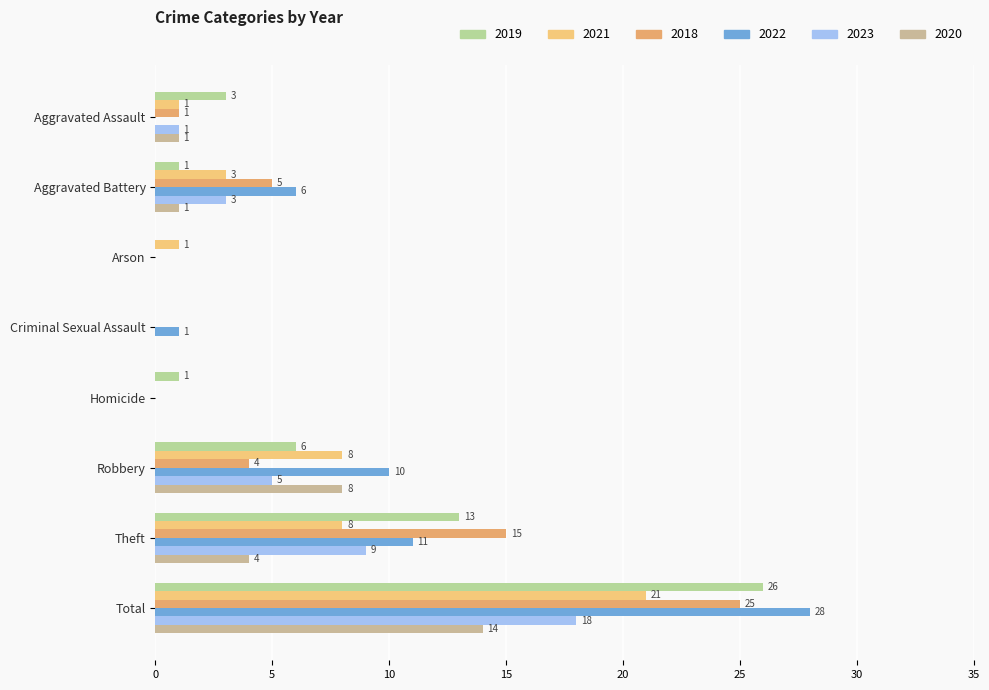

Which series has the widest spread of values?

2022